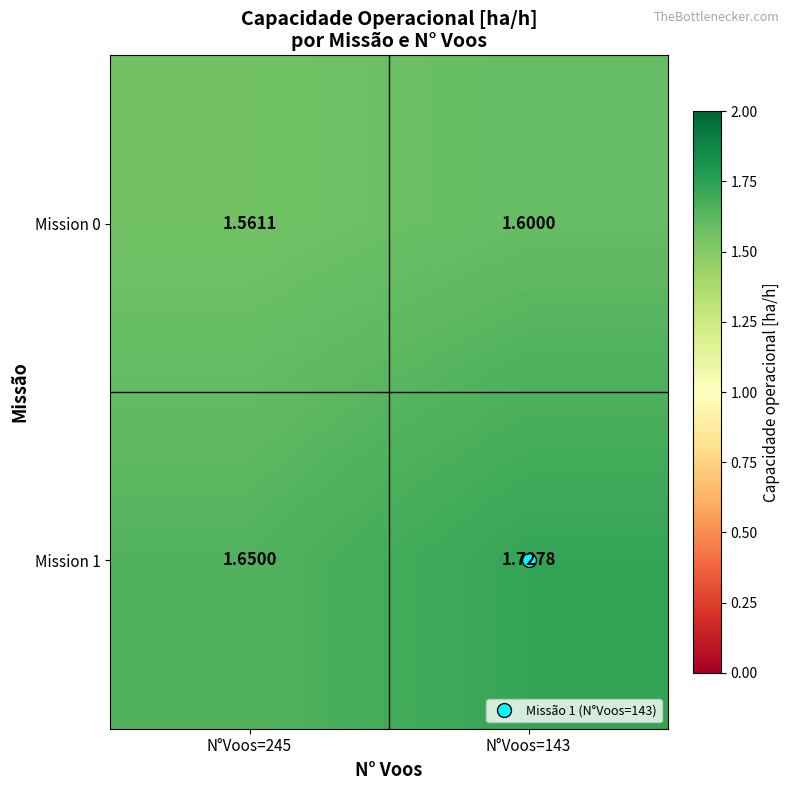

Count the number of data series in this chart.

2